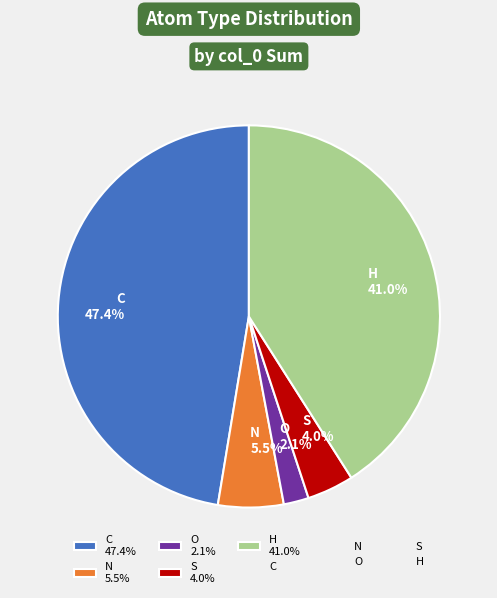

To the nearest percent, what is the difference between the largest and smallest slice percentages?

45%